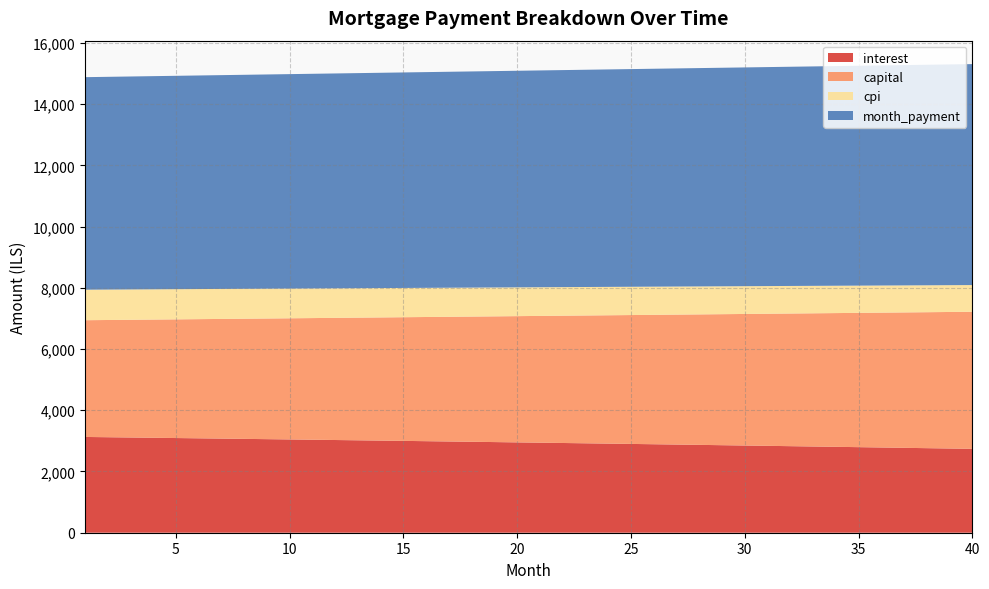

What are all the series names shown in the legend?

interest, capital, cpi, month_payment